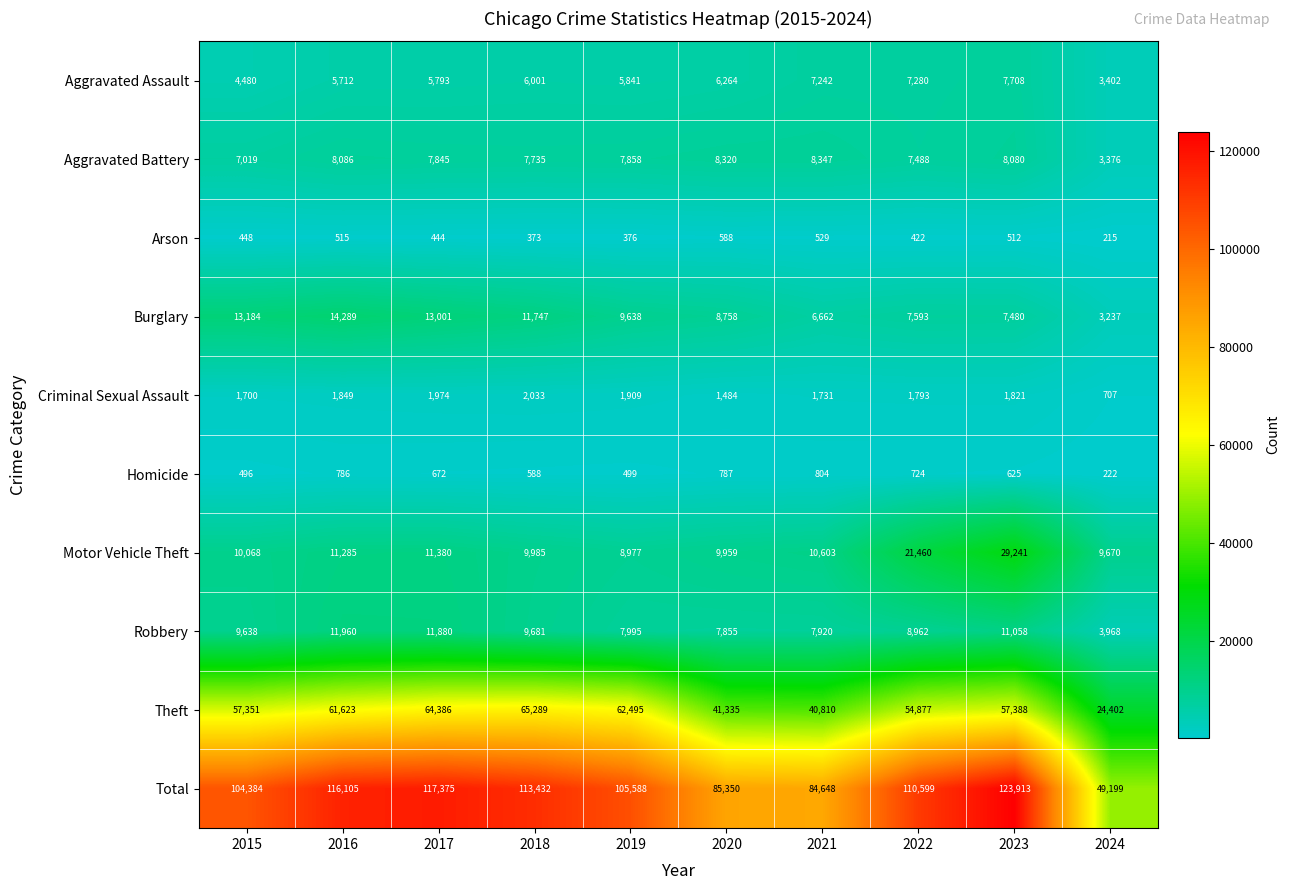

At which category is the sum across all series the highest?

2023